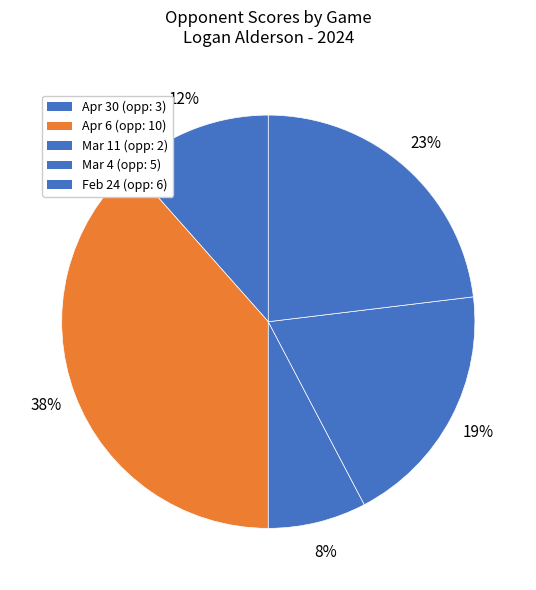

How many segments does this pie chart have?

5